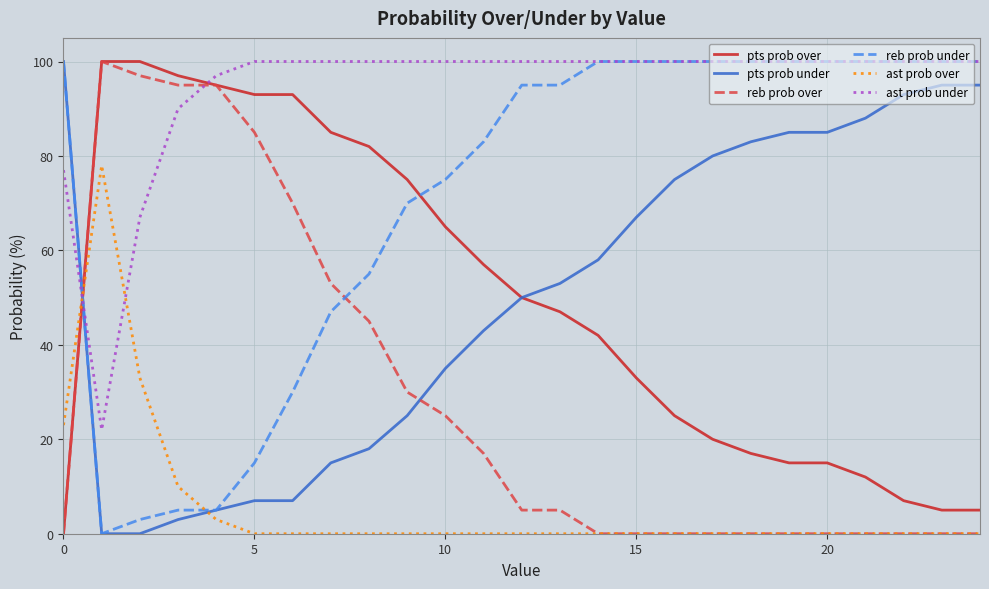

What is the maximum value for reb prob over?

100